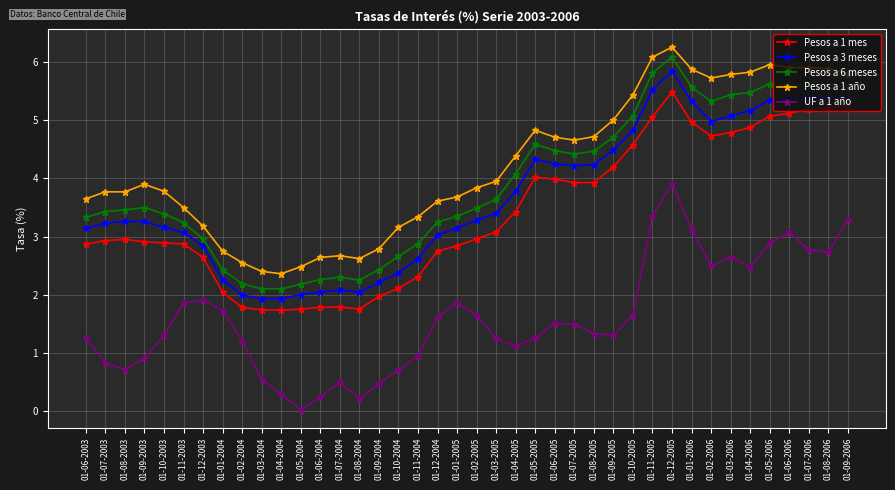

At which label does Pesos a 1 mes first exceed 2?

01-06-2003